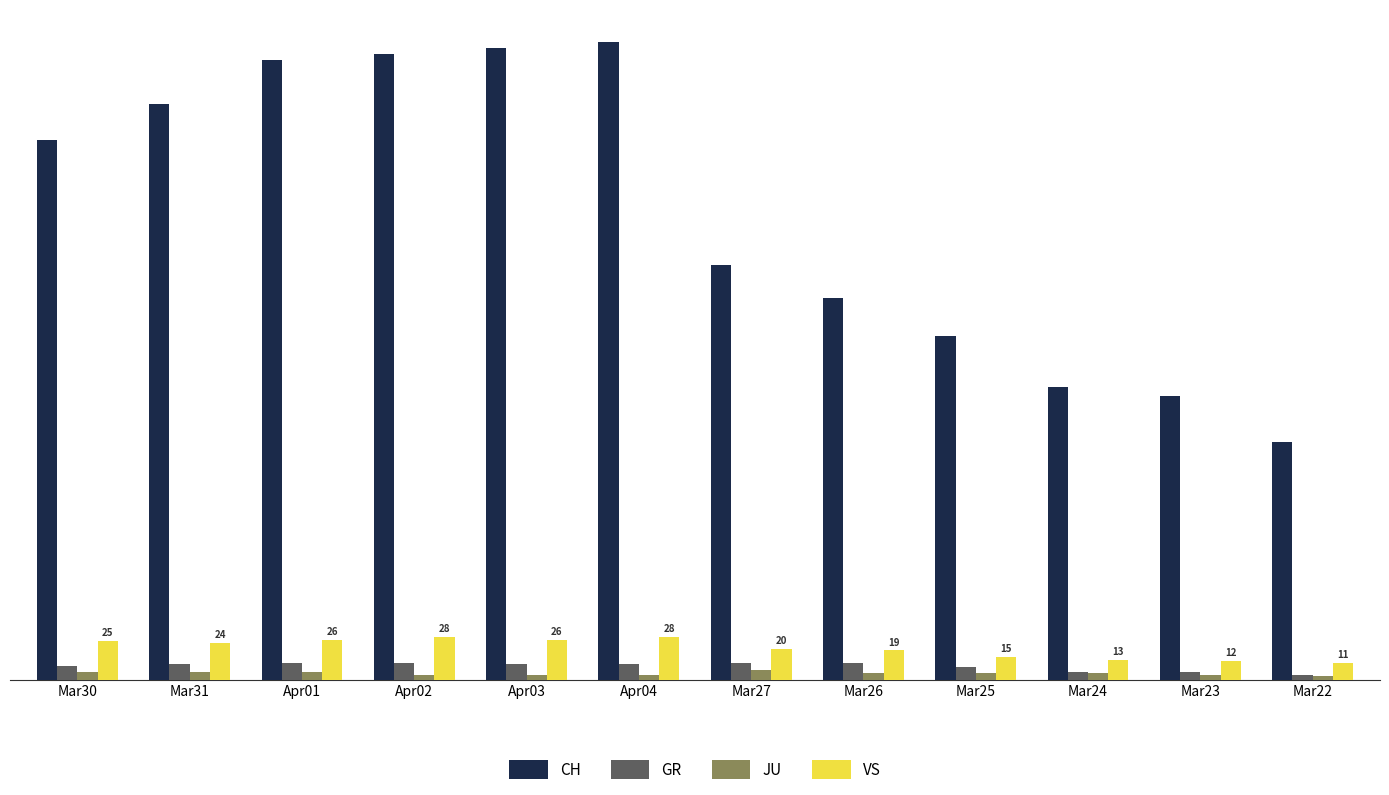

Reading right to left, list all the values displayed in this chart.

CH: Mar22=155	Mar23=185	Mar24=191	Mar25=224	Mar26=249	Mar27=270	Apr04=416	Apr03=412	Apr02=408	Apr01=404	Mar31=375	Mar30=352
GR: Mar22=3	Mar23=5	Mar24=5	Mar25=8	Mar26=11	Mar27=11	Apr04=10	Apr03=10	Apr02=11	Apr01=11	Mar31=10	Mar30=9
JU: Mar22=2	Mar23=3	Mar24=4	Mar25=4	Mar26=4	Mar27=6	Apr04=3	Apr03=3	Apr02=3	Apr01=5	Mar31=5	Mar30=5
VS: Mar22=11	Mar23=12	Mar24=13	Mar25=15	Mar26=19	Mar27=20	Apr04=28	Apr03=26	Apr02=28	Apr01=26	Mar31=24	Mar30=25